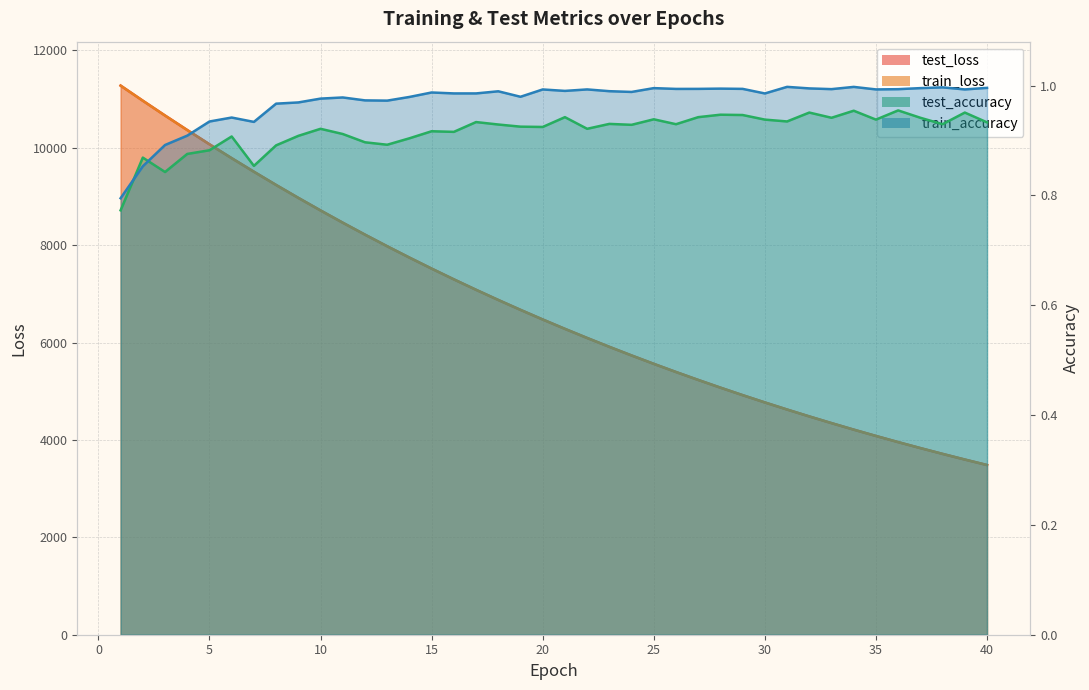

Which series has the widest spread of values?

train_loss